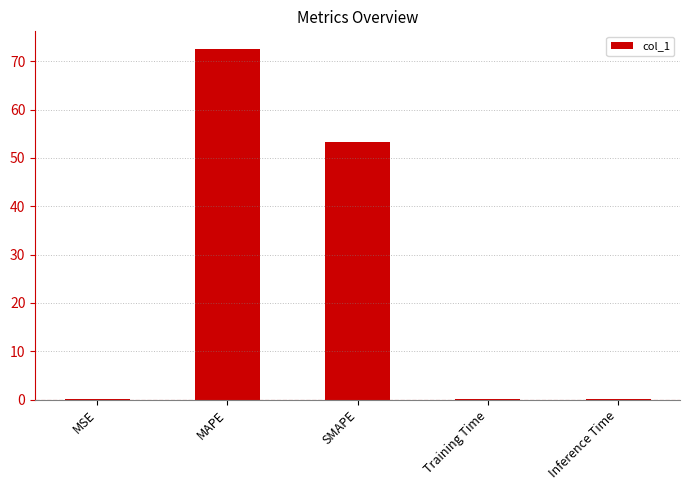

Which label corresponds to the largest value in the chart?

MAPE